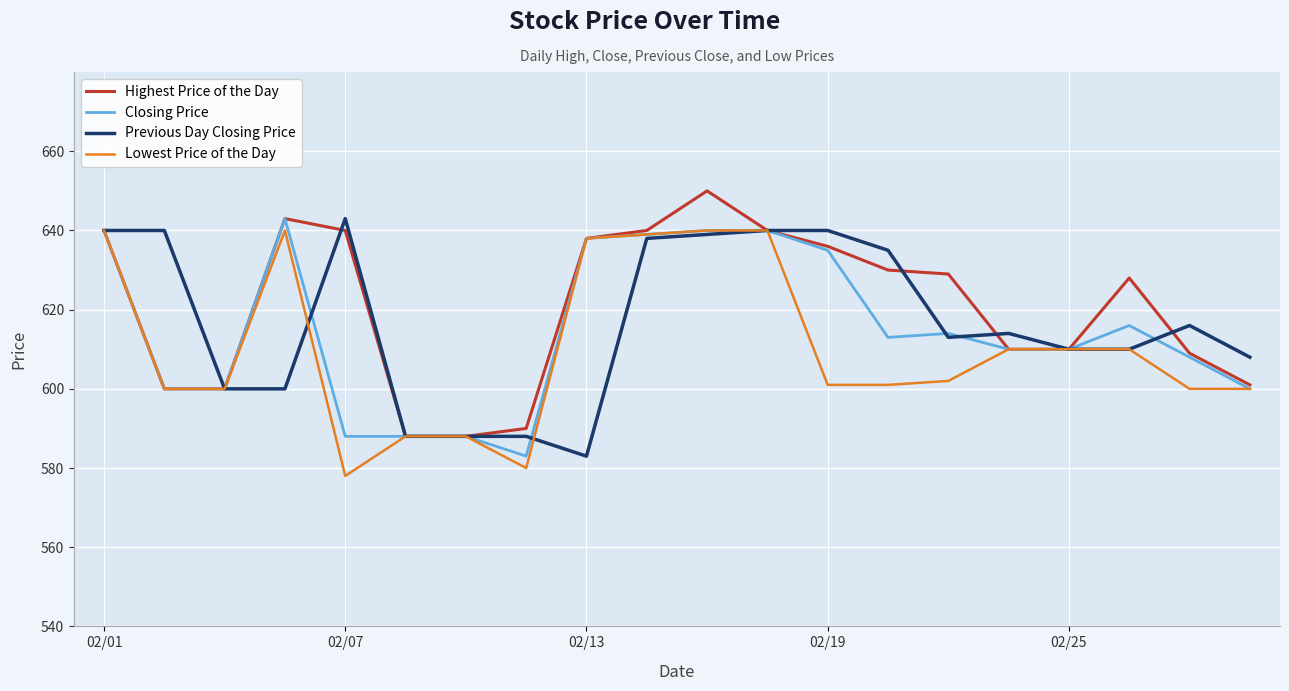

What is the lowest value of the Lowest Price of the Day series?

578